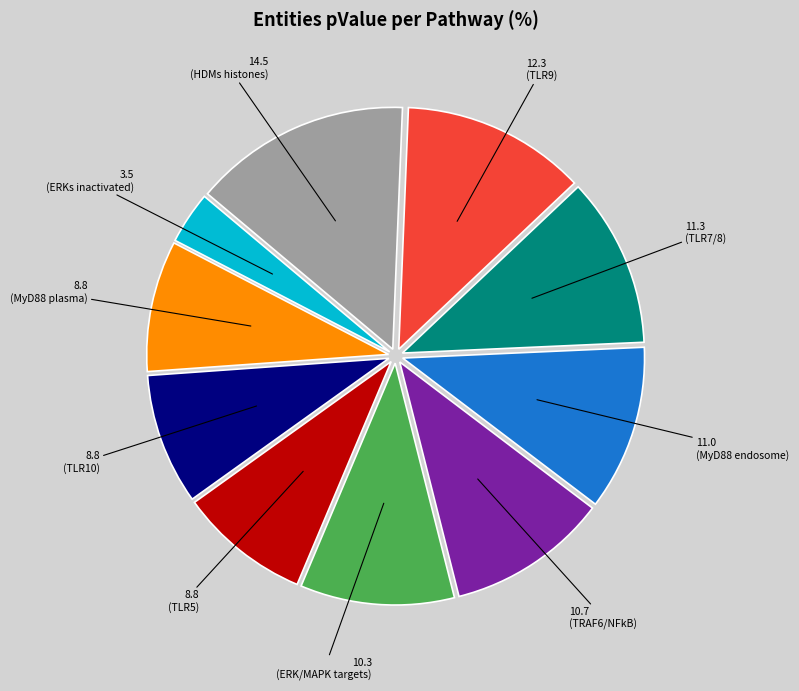

Do 10.3 (ERK/MAPK targets) and 14.5 (HDMs histones) together represent more than half of the pie?

No